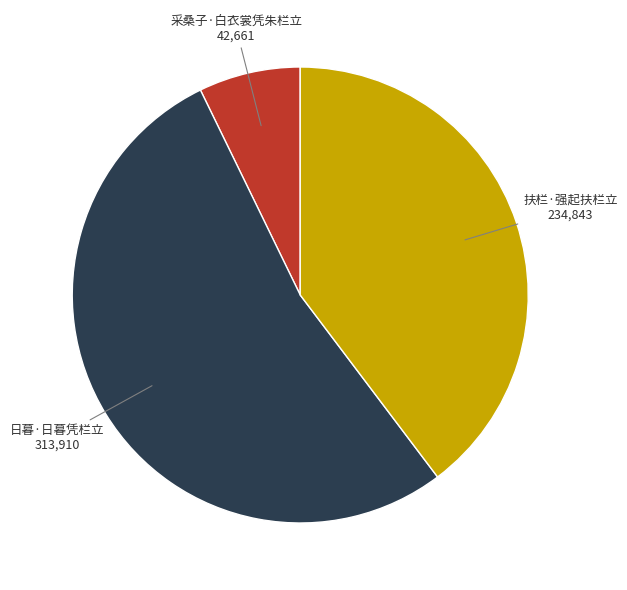

Approximately how many times larger is the value at 日暮·日暮凭栏立 compared to 采桑子·白衣裳凭朱栏立?

7.4